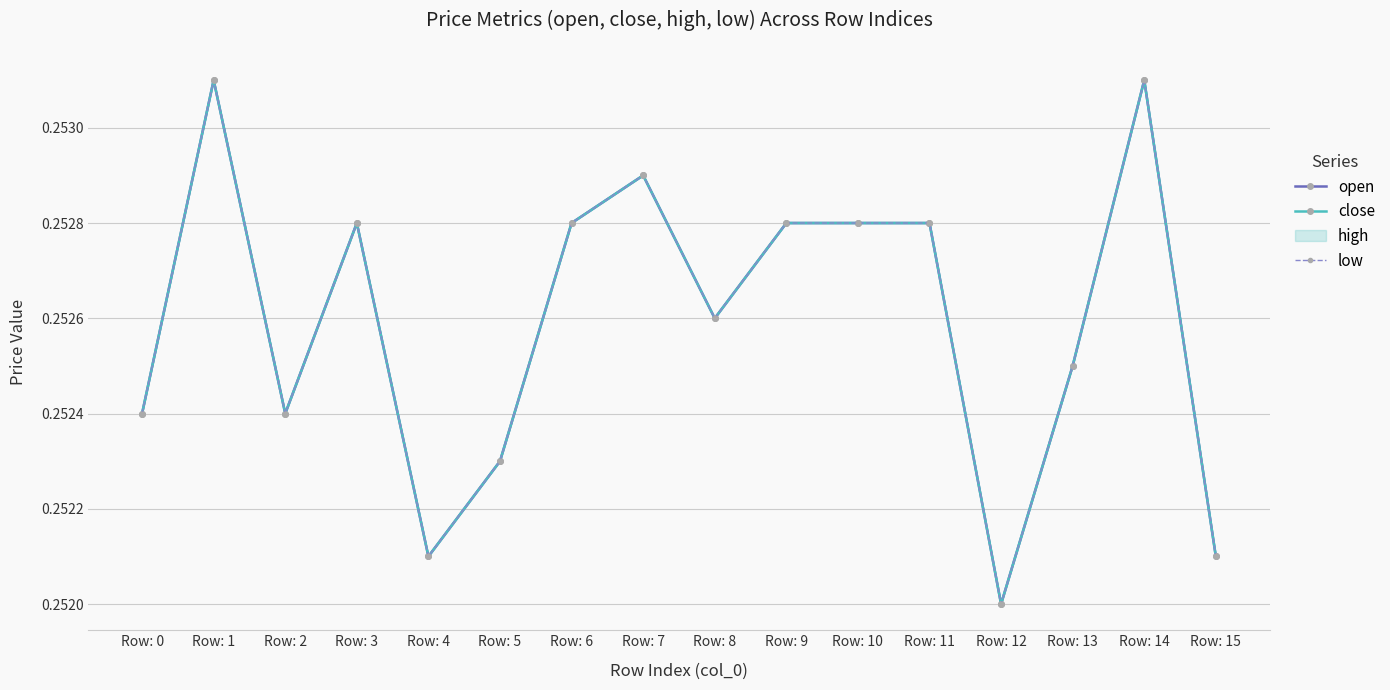

How many interior local valleys does the low series have?

4